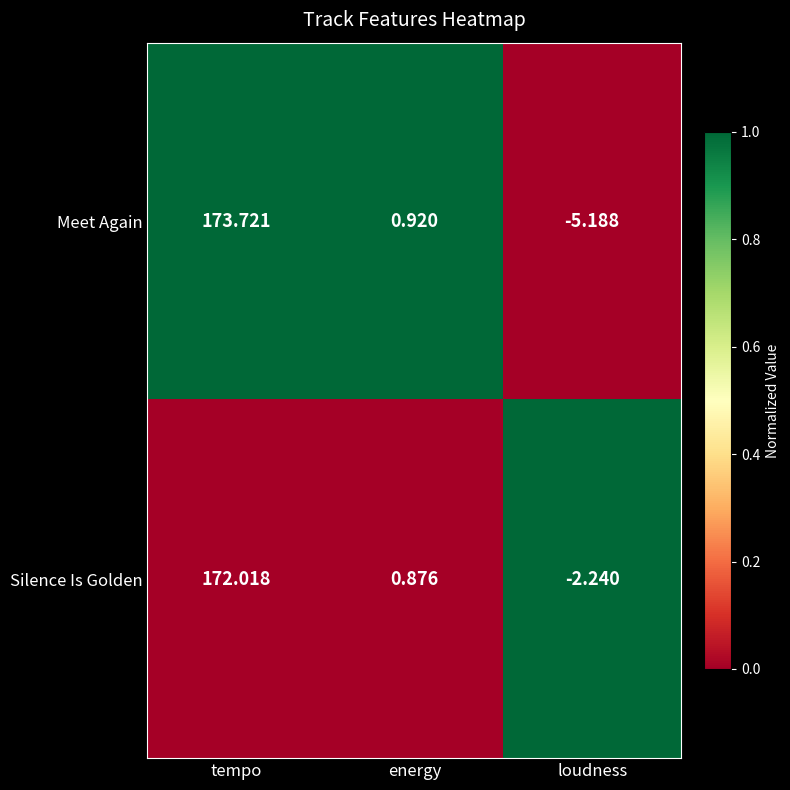

At which category is the sum across all series the highest?

tempo